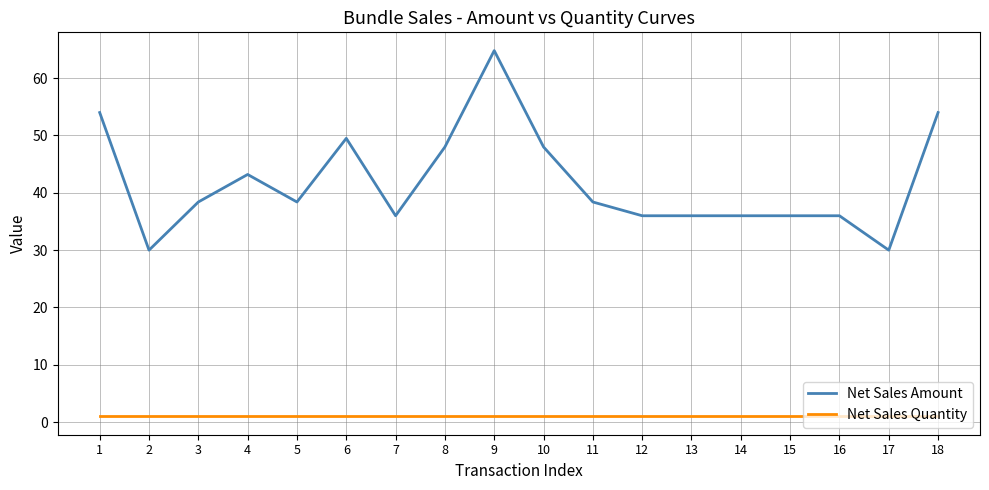

Which label corresponds to the largest value in the chart?

9